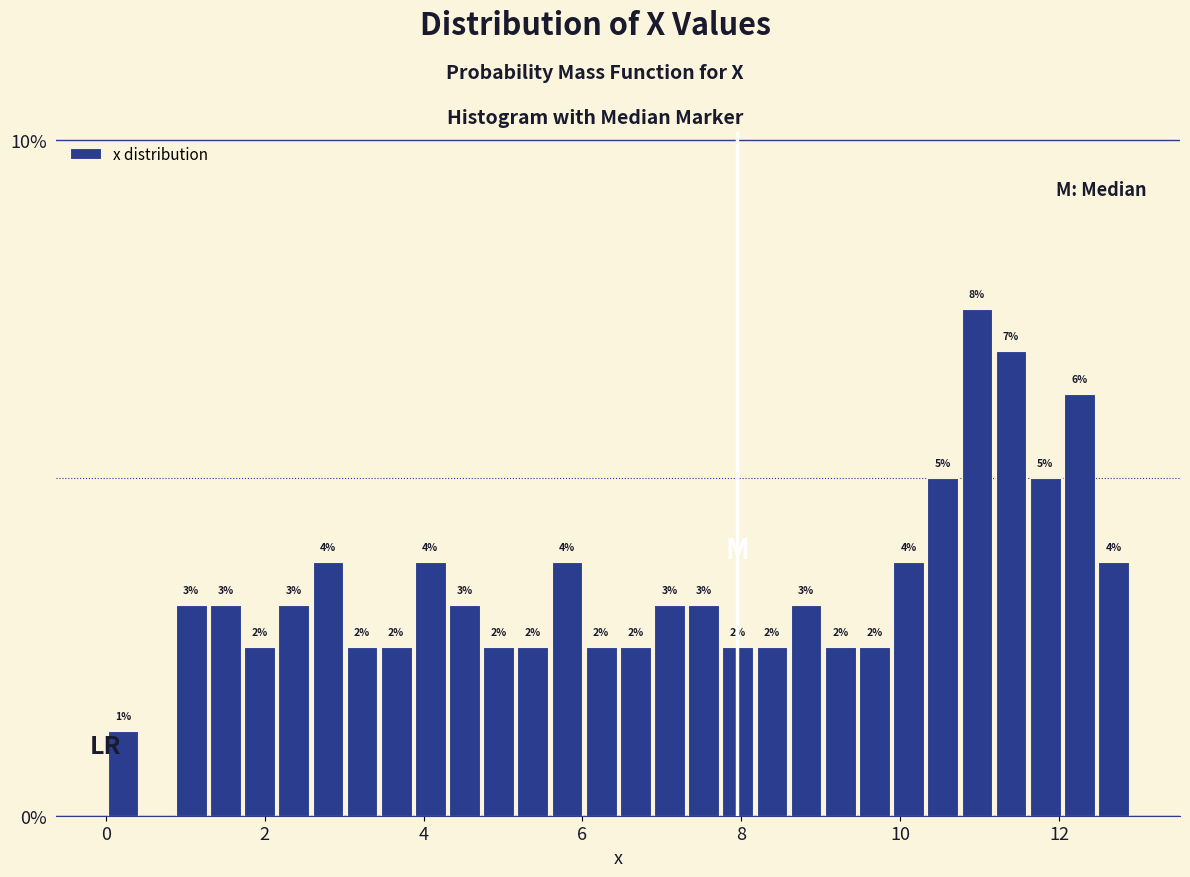

Around what value on the x-axis is the tallest bar? Give the approximate position of its centre, as read against the axis.

11.0